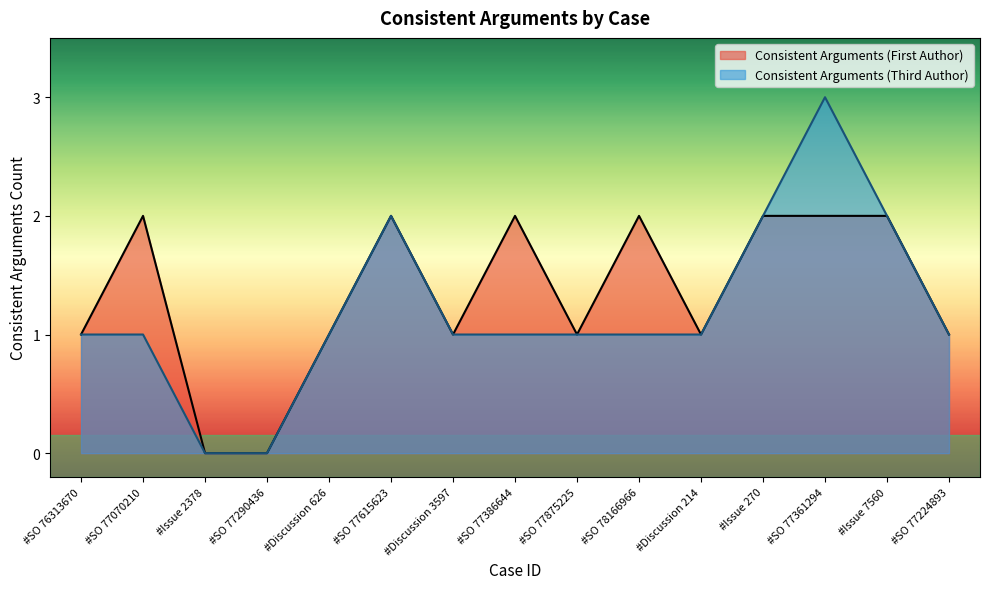

What is the label of the 3rd point from the right?

#SO 77361294